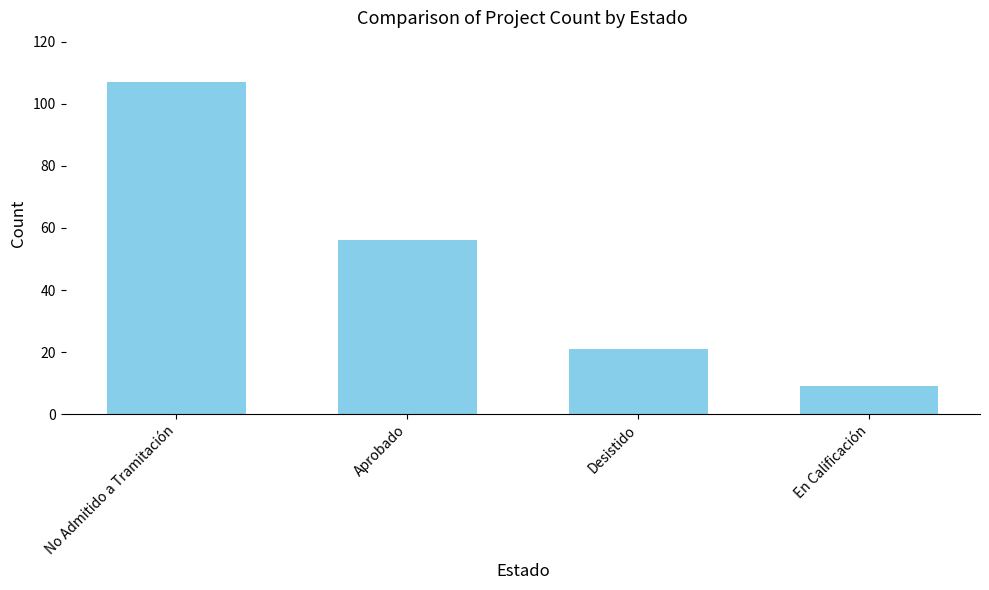

What is the difference between the maximum and minimum values?

98